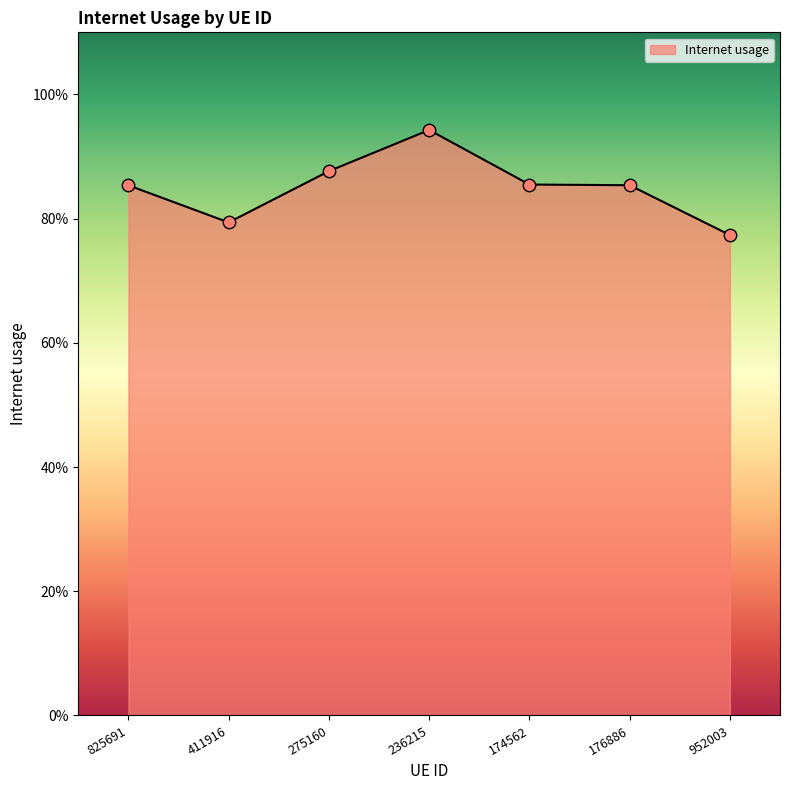

Which has a higher value, 275160 or 174562?

275160